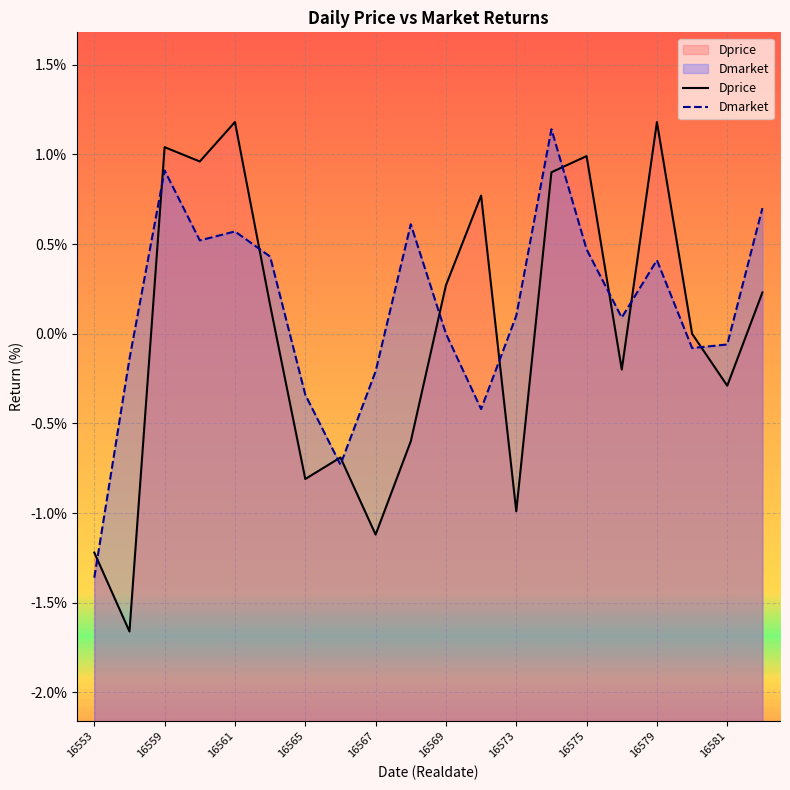

In Dprice, how many points are higher than both neighbors (excluding endpoints)?

6